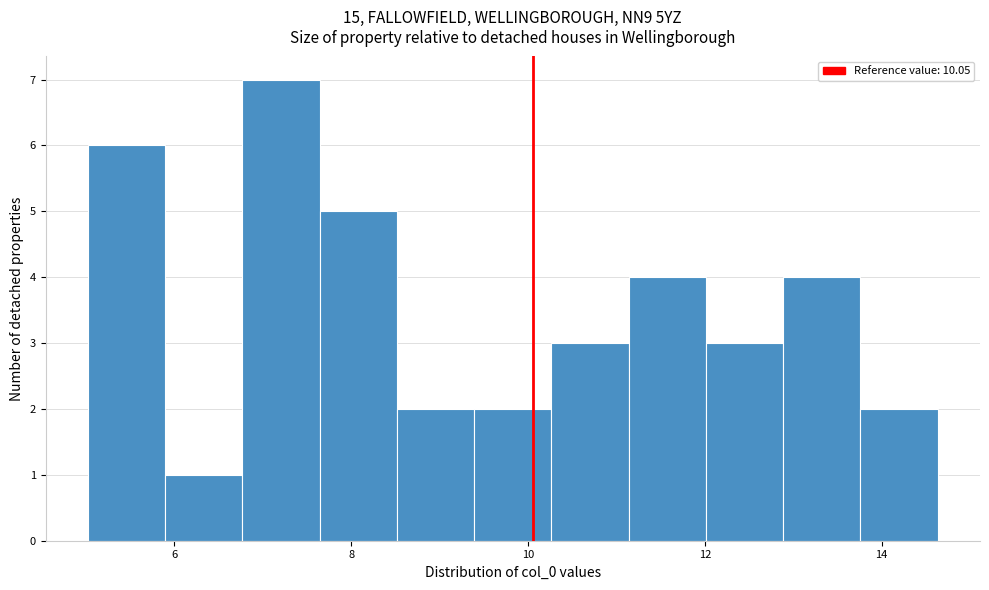

Over which range of the x-axis is the bar tallest?

6.8 to 7.6